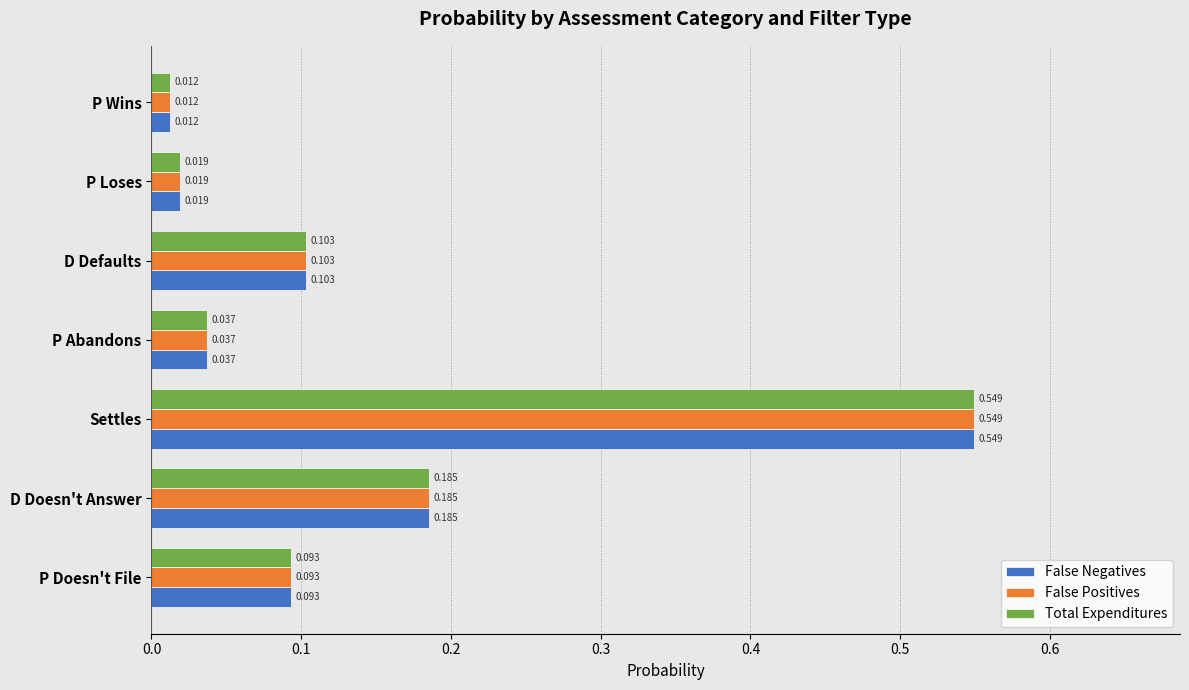

At how many categories does at least one series exceed 0?

7